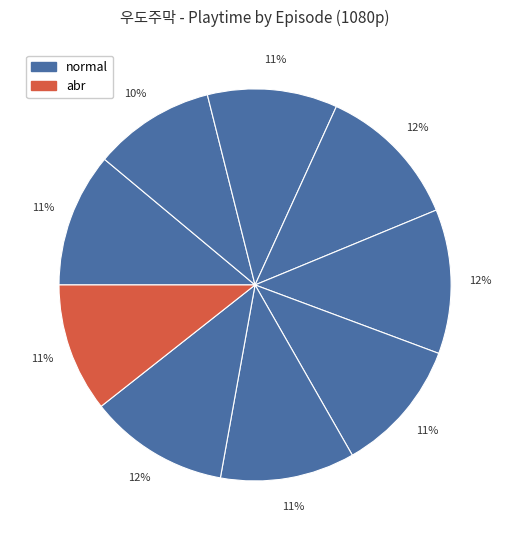

How many slices are in this pie chart?

9